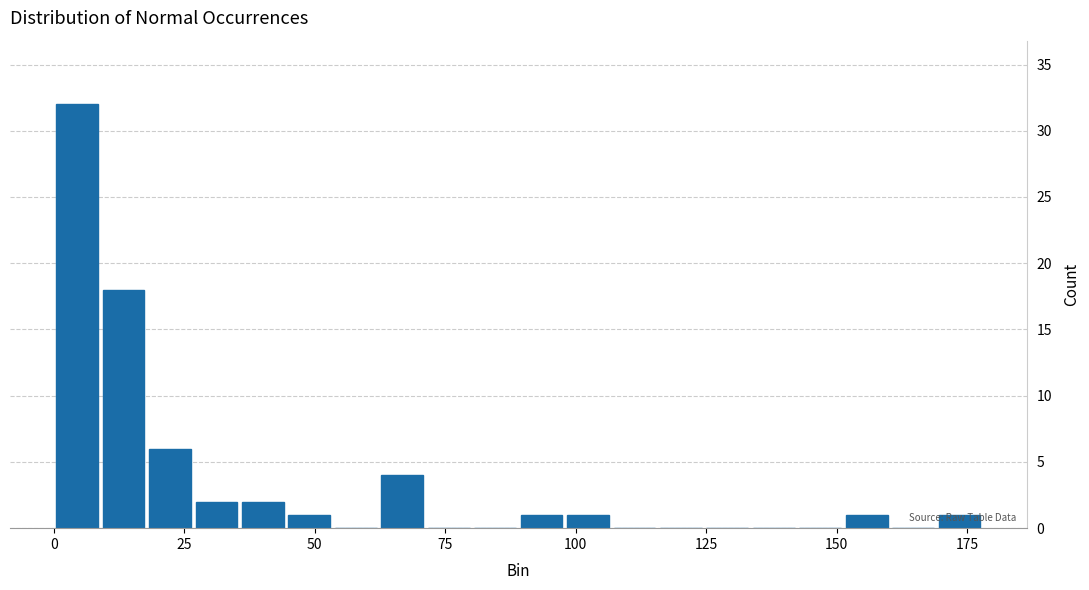

Around what value on the x-axis is the tallest bar? Give the approximate position of its centre, as read against the axis.

5